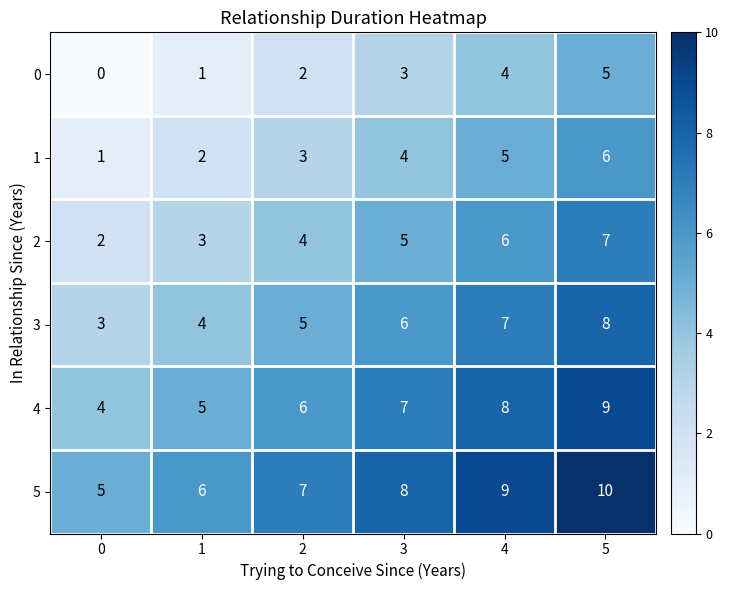

What is the greatest value displayed?

10